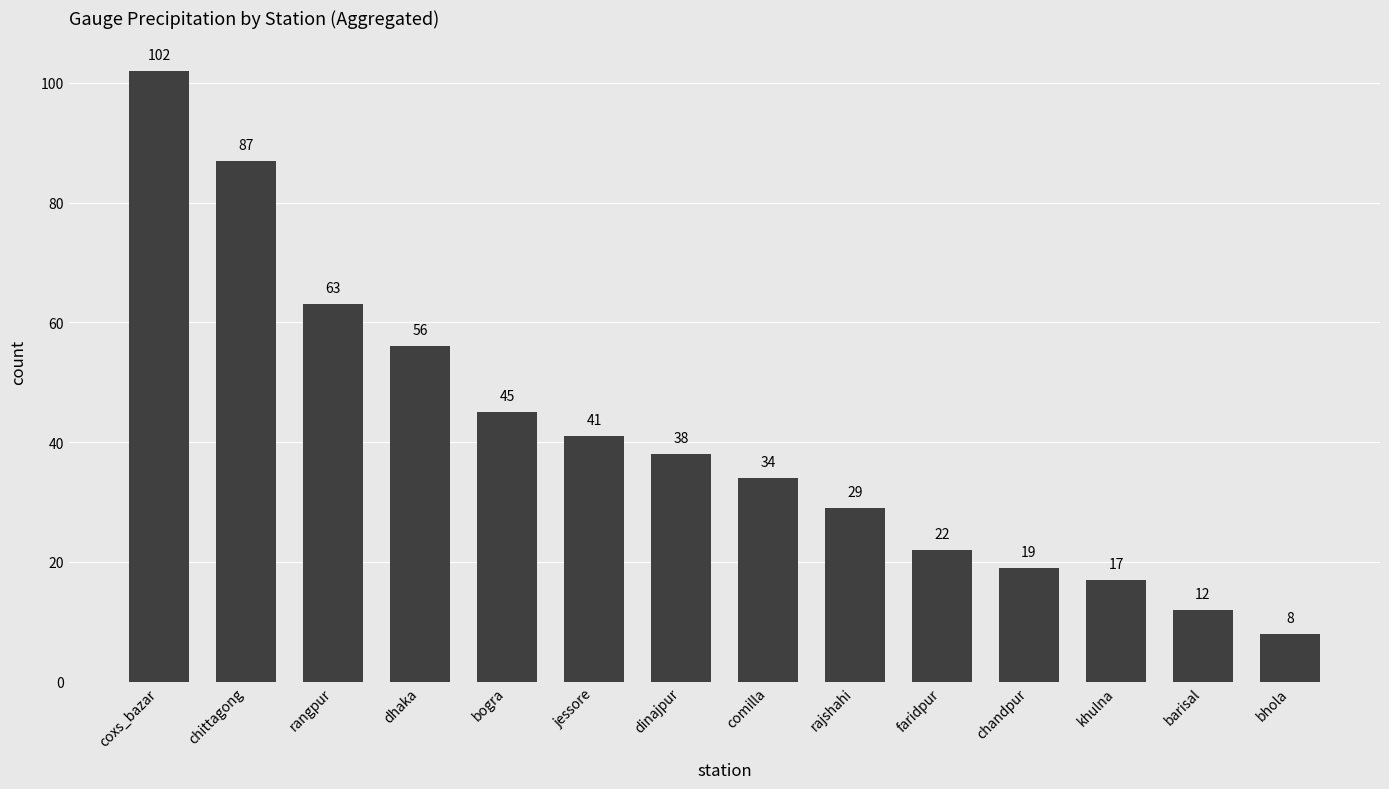

Are the bars grouped side by side (vs. stacked)?

No